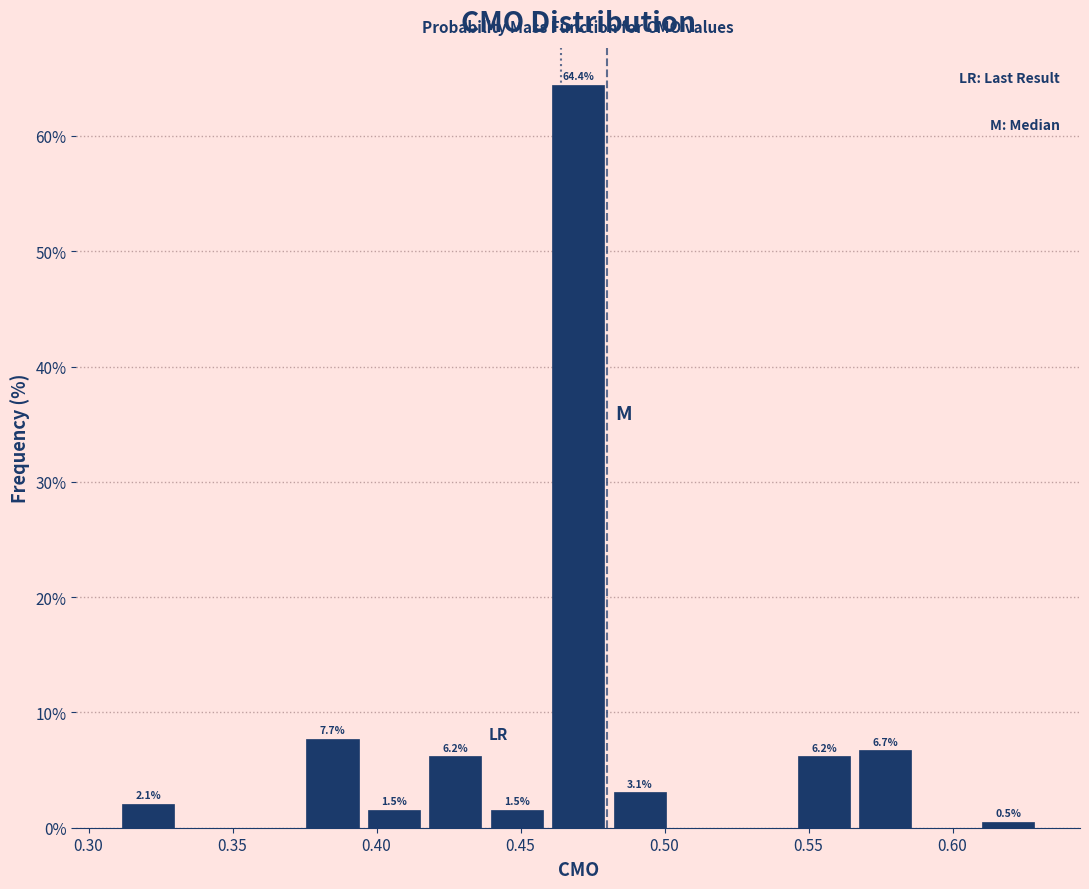

Over which range of the x-axis is the bar tallest?

0.460 to 0.480